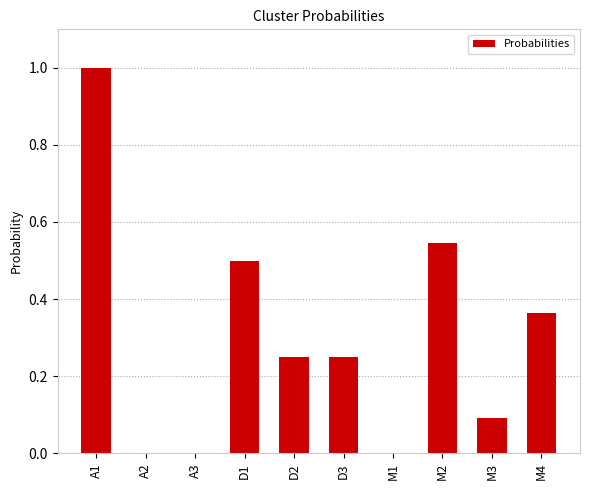

What is the greatest value displayed?

1.0